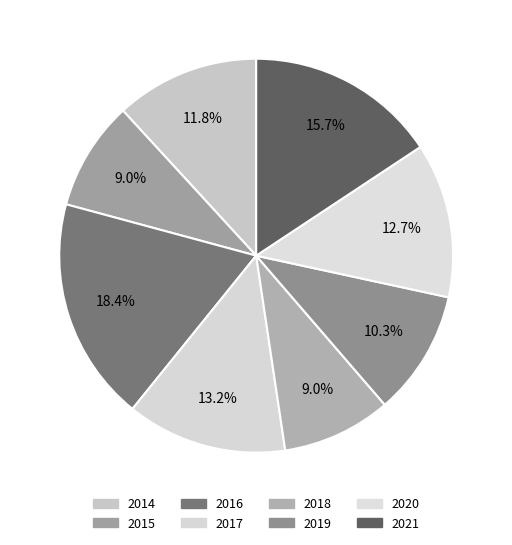

What is the ratio of the value at 2015 to the value at 2018?

1.0